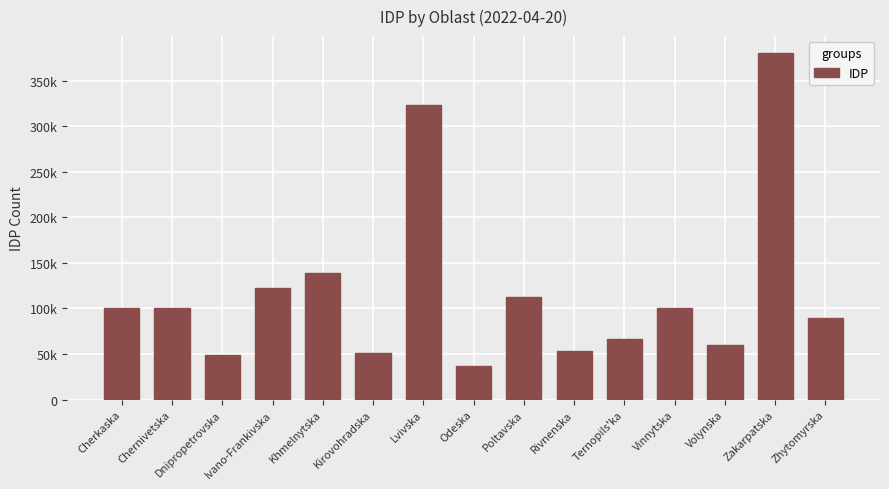

How many distinct data groups are displayed?

1